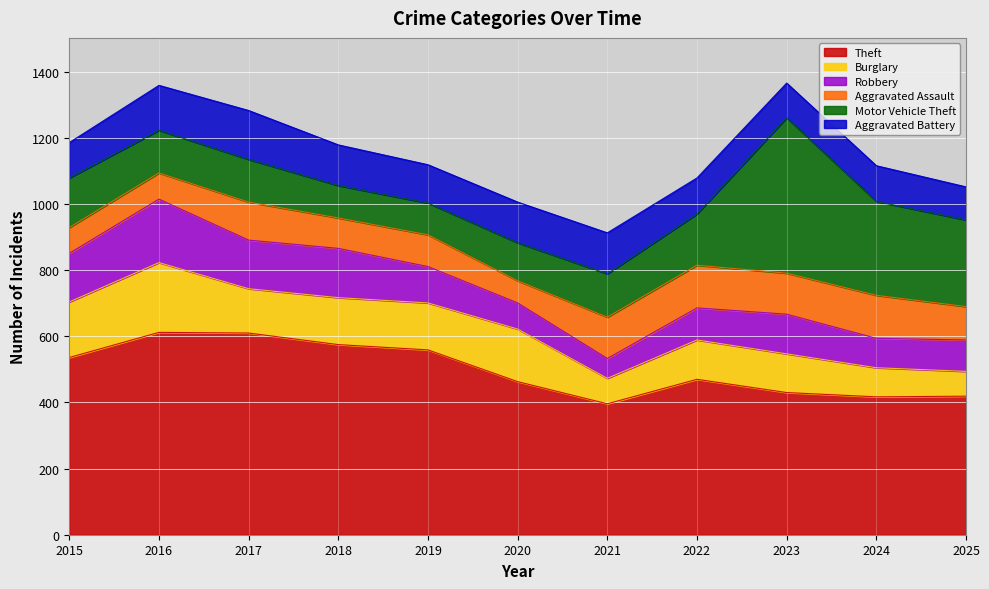

Reading left to right, extract all data points from this chart.

Theft: 536	612	610	575	559	463	396	470	430	417	419
Burglary: 168	211	134	142	142	159	77	119	117	88	75
Robbery: 147	192	147	149	110	79	60	97	120	89	95
Aggravated Assault: 78	79	115	92	96	67	125	129	124	130	101
Motor Vehicle Theft: 150	129	129	98	96	115	131	155	470	284	262
Aggravated Battery: 107	136	148	123	116	123	124	109	105	108	100